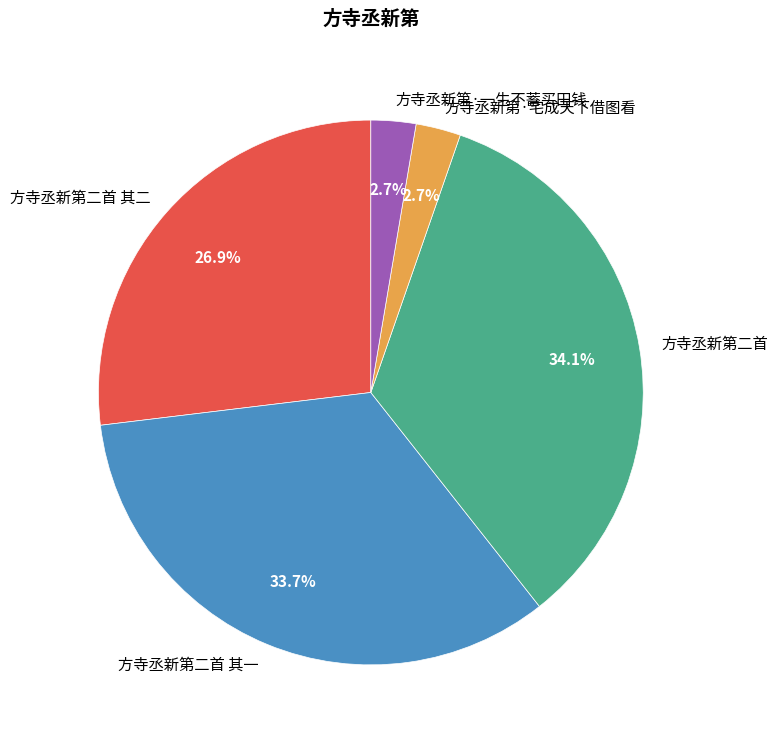

Count the number of slices in the pie.

5